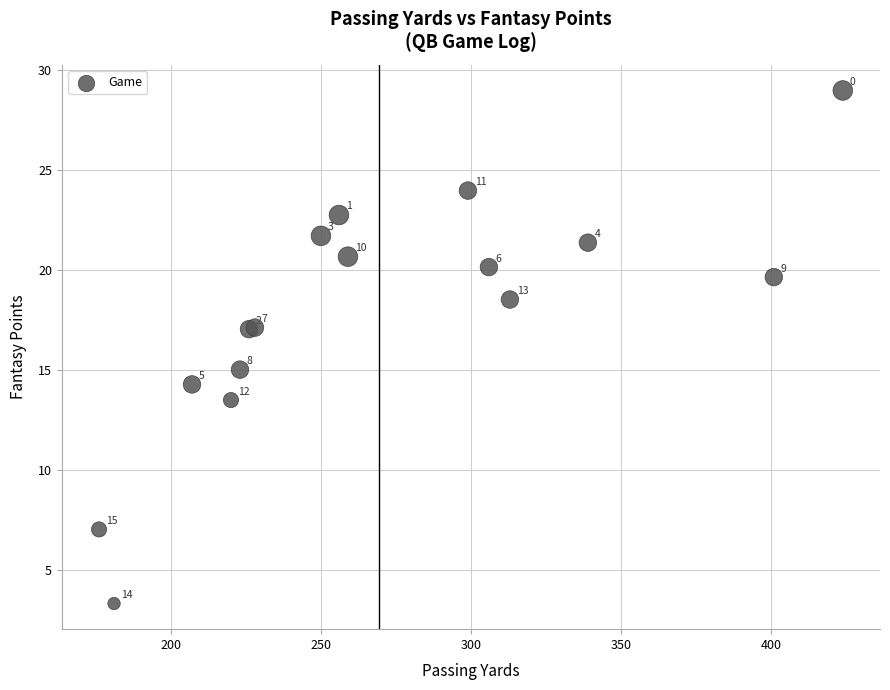

What Y value in the scatter plot is closest to 16?

15.0